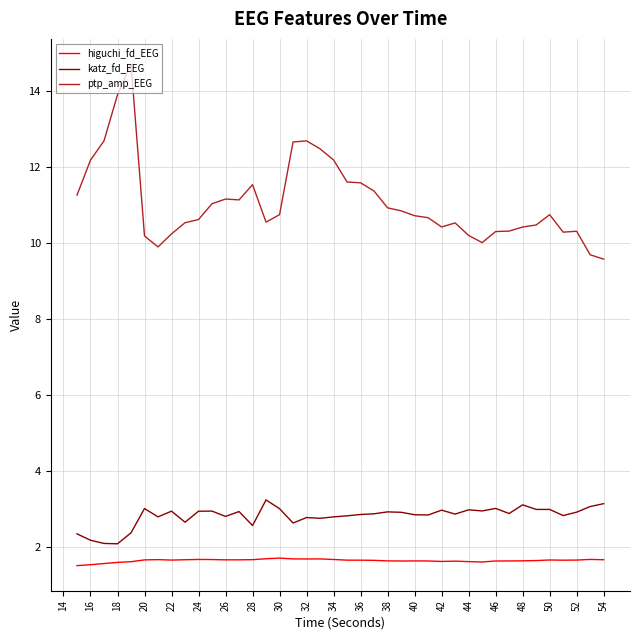

Does the chart have visible grid lines?

Yes